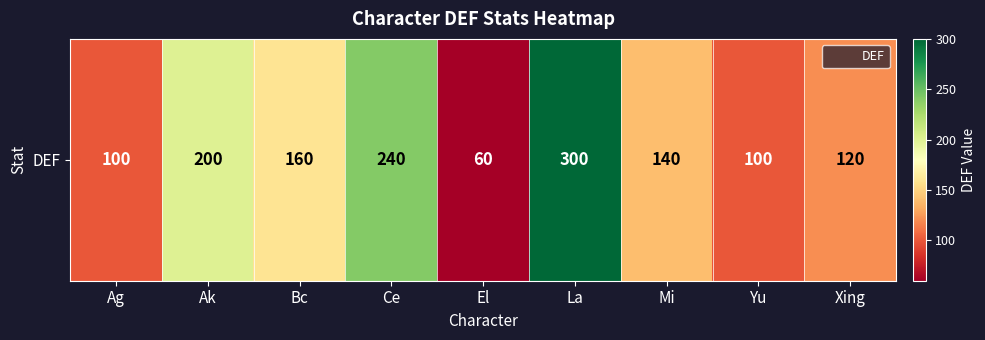

Where is the data nearest to the value 180?

Ak